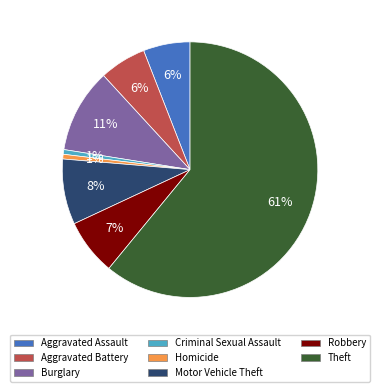

Does any single category account for the majority?

Yes